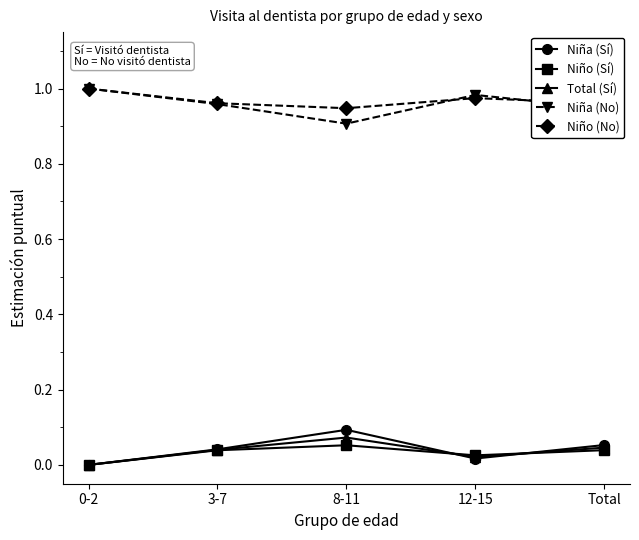

The value of Niña (No) at 12-15 is 1.0. True or false?

True